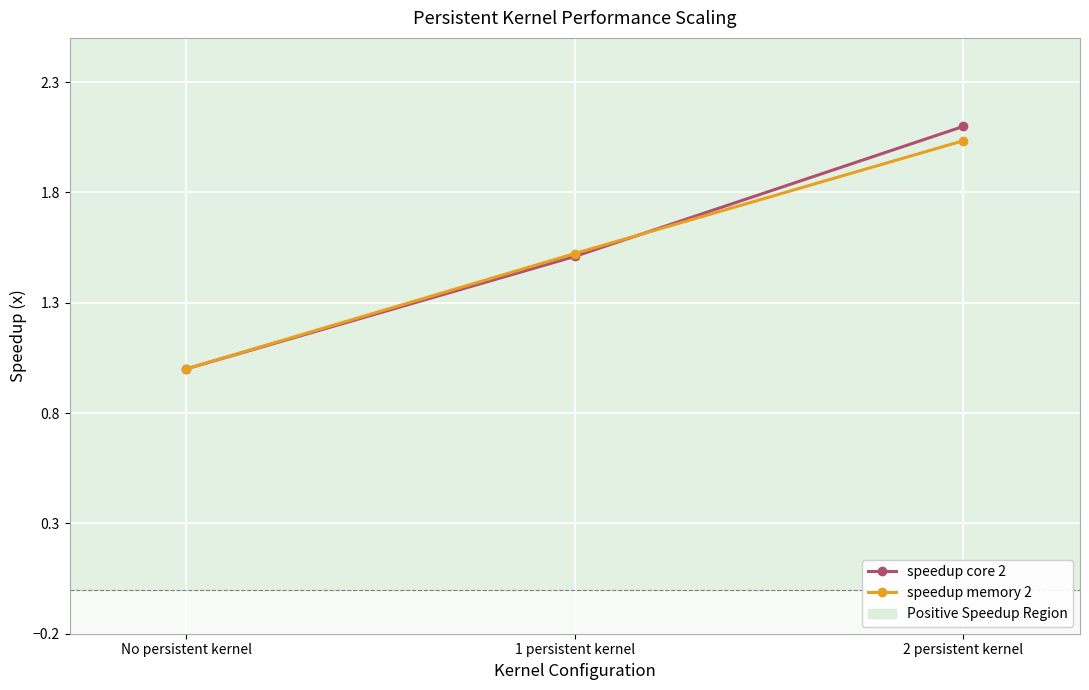

What is the difference between the maximum and minimum values in the speedup core 2 series?

1.1